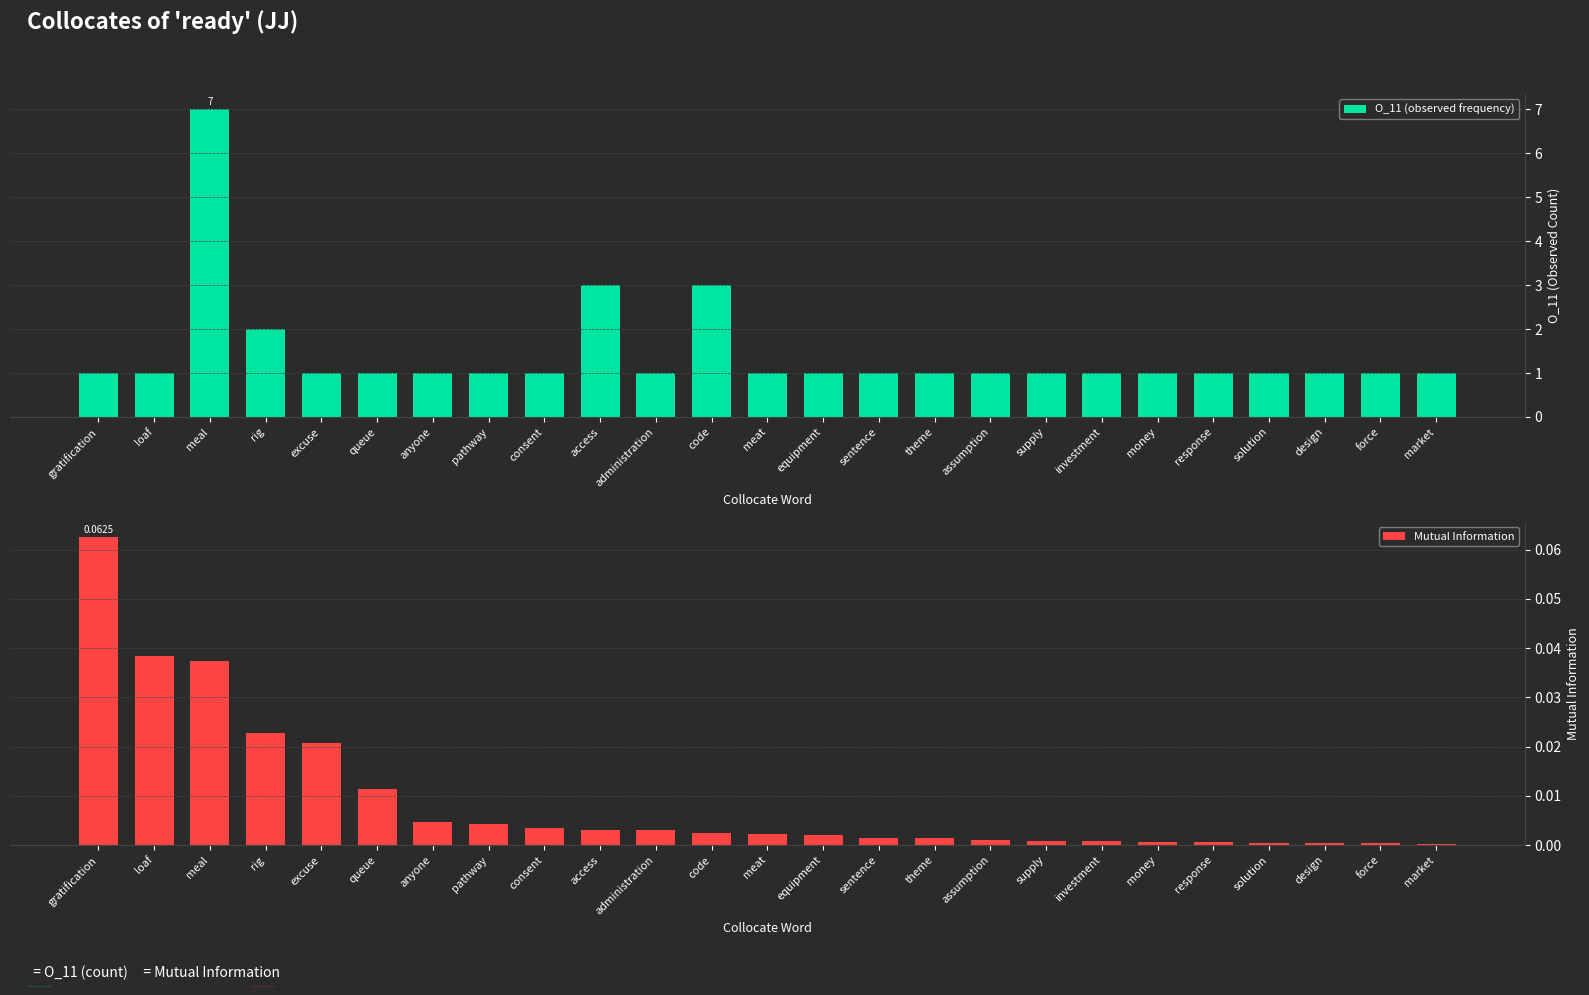

What is the spread (max minus min) of values at supply?

1.0